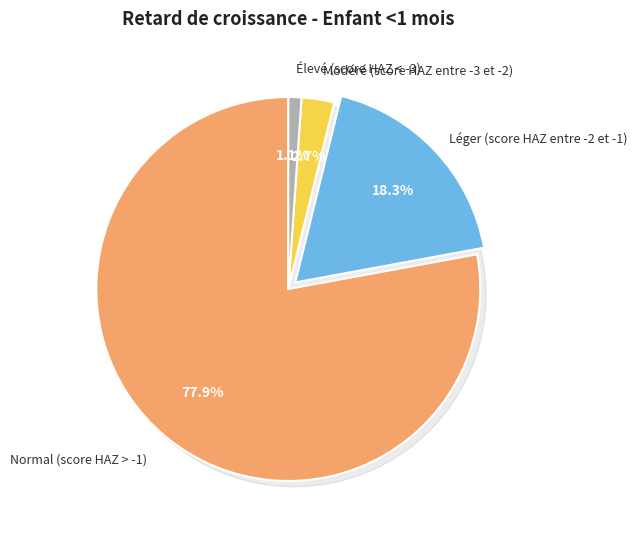

Which has a higher value, Modéré (score HAZ entre -3 et -2) or Léger (score HAZ entre -2 et -1)?

Léger (score HAZ entre -2 et -1)